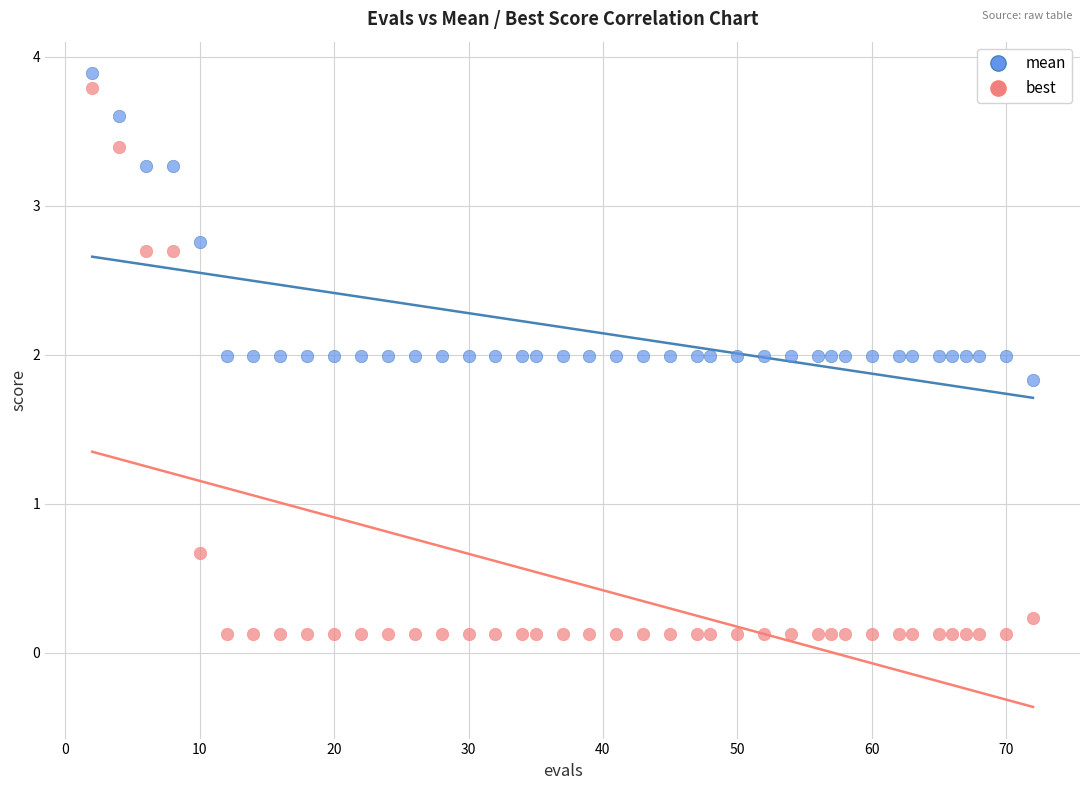

Which series reaches the maximum Y coordinate?

mean